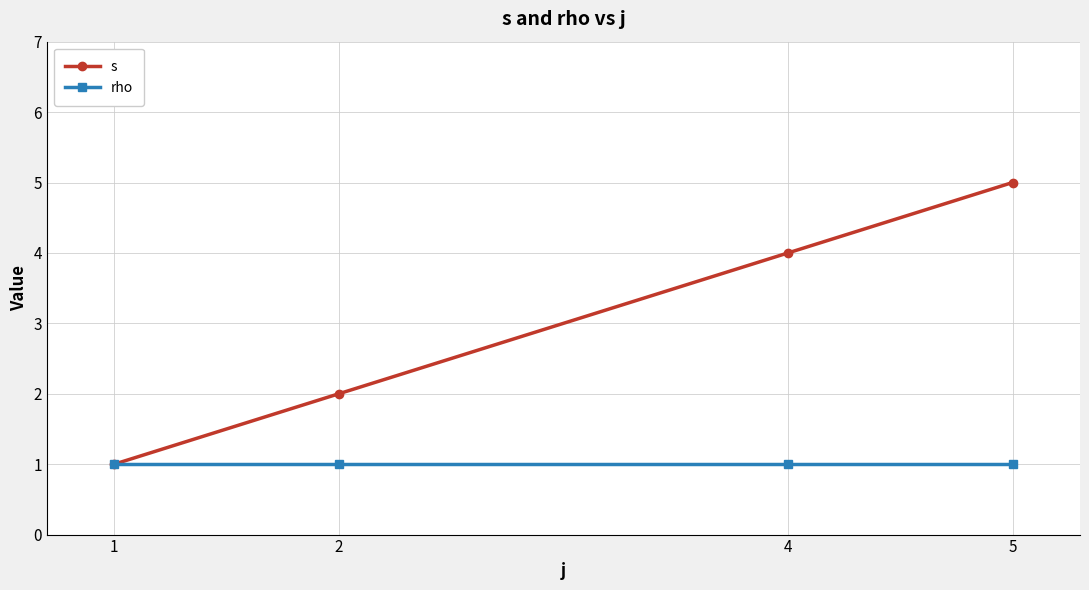

Which series has the widest spread of values?

s